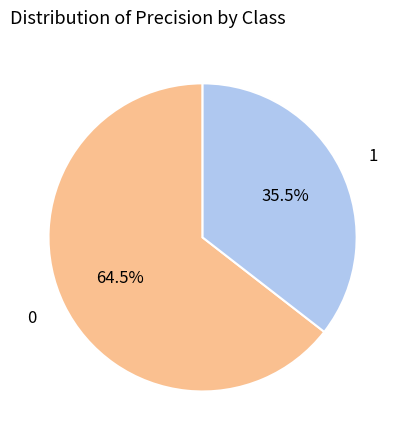

To the nearest percent, what is the combined percentage of 0 and 1?

100%